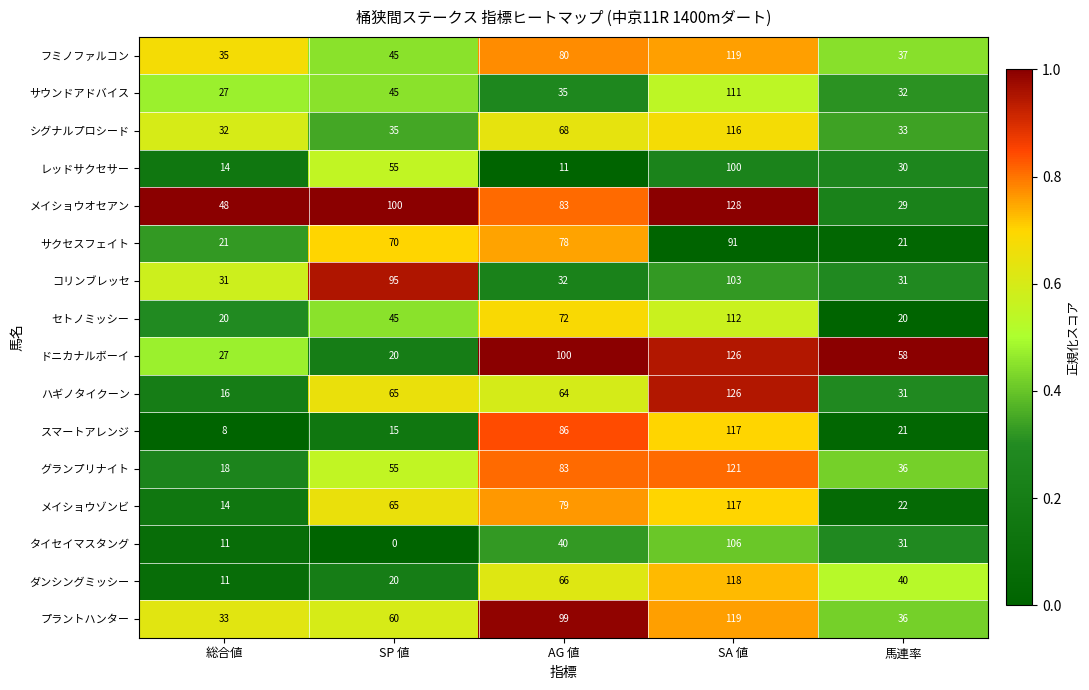

True or false: フミノファルコン has a value of 119 at SA 値.

True